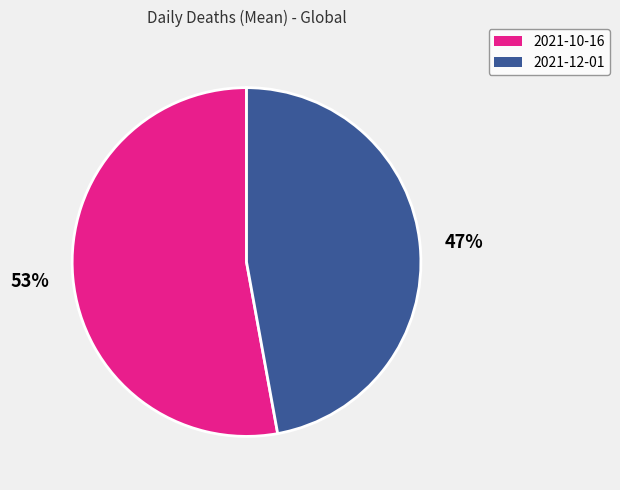

Does 2021-12-01 account for over 50% of the chart?

No